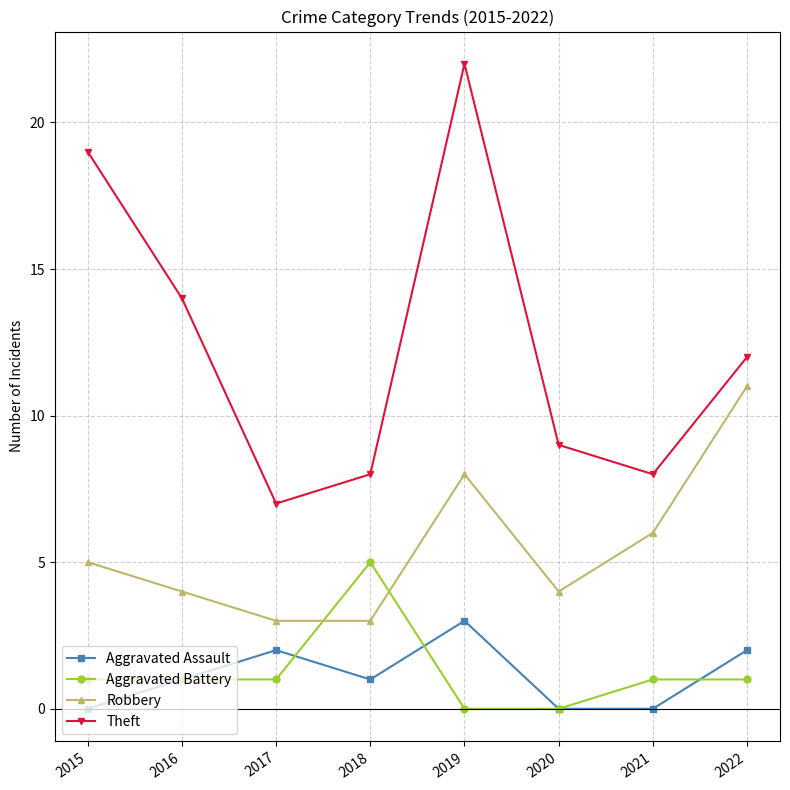

True or false: Theft and Robbery cross at least once.

False